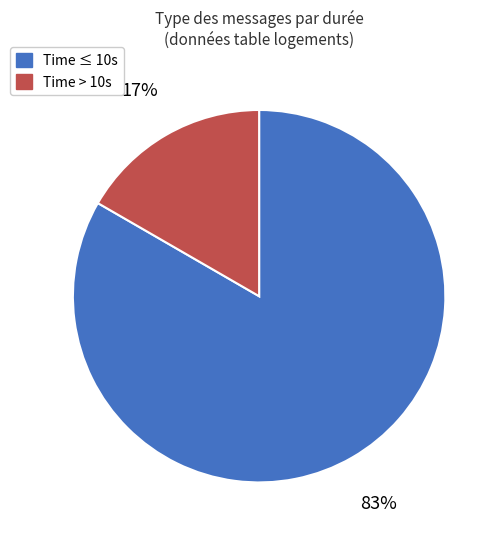

What percentage is the Time ≤ 10s slice, to the nearest percent?

83%